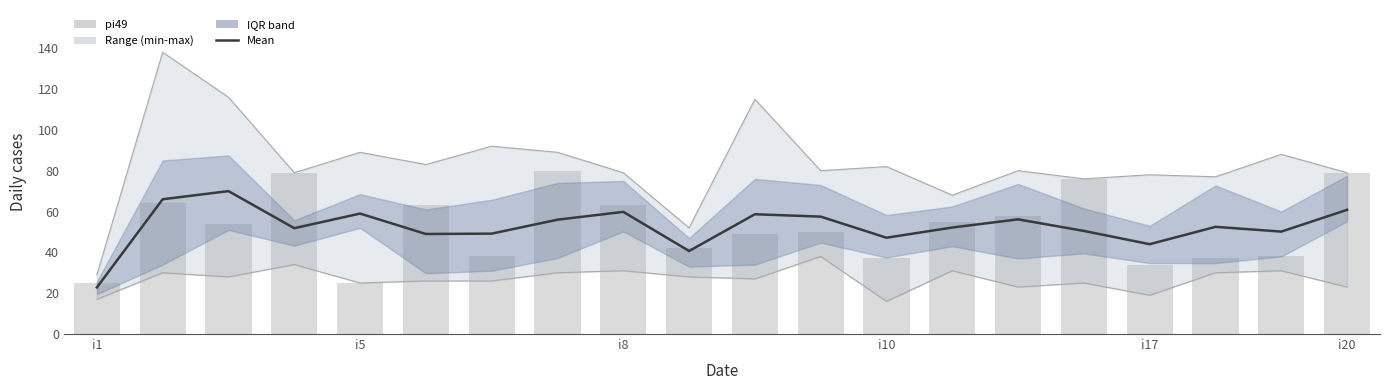

The mean series shows 82.8 at 10. True or false?

False